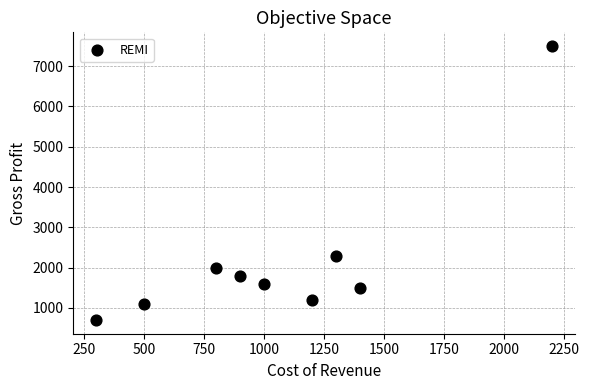

What Y value in the scatter plot is closest to 4100?

2300